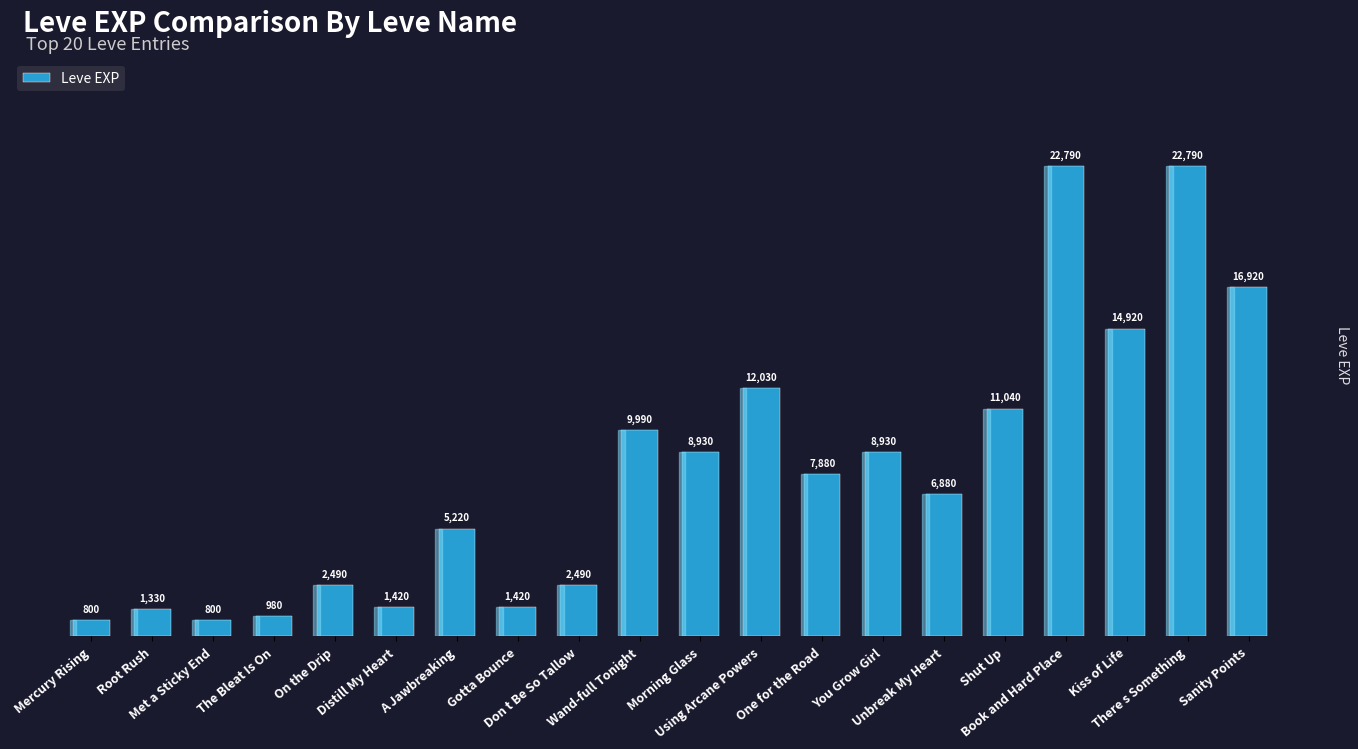

What is the sum of all values?

160050